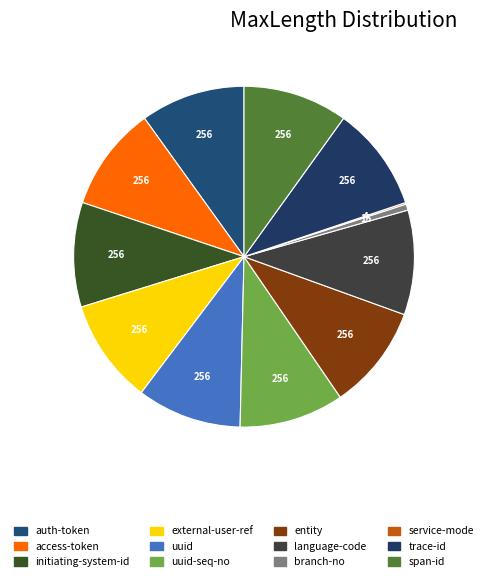

What is the smallest slice in the pie chart?

service-mode